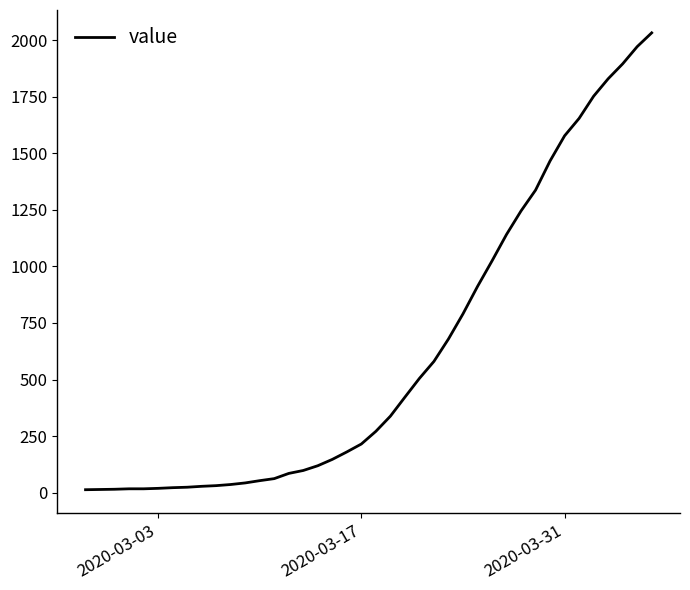

What is the greatest value displayed?

2032